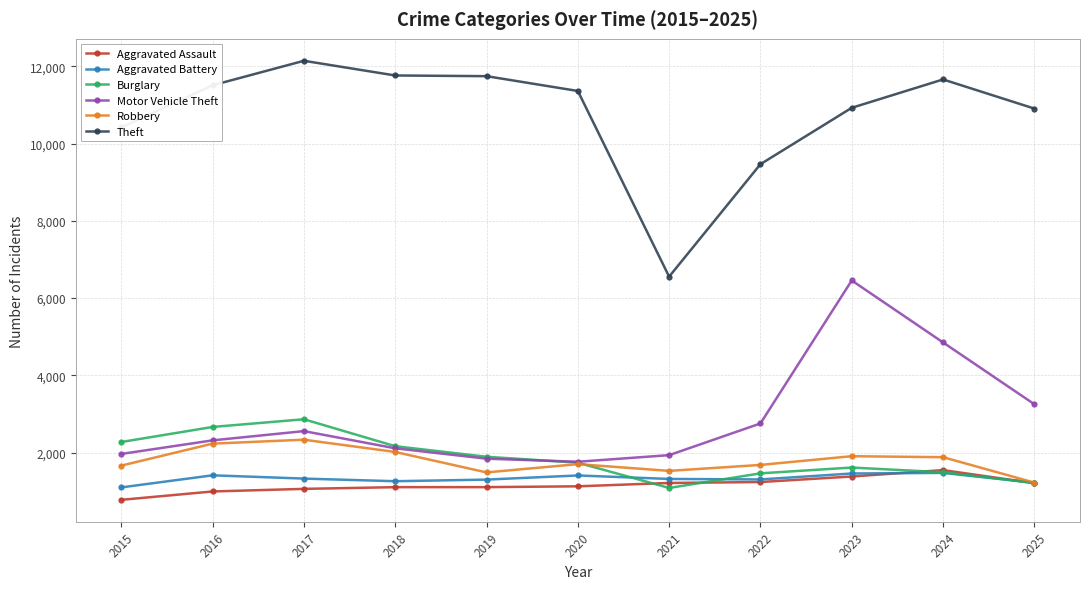

What is the value of the Motor Vehicle Theft point at the 11th from the left?

3252